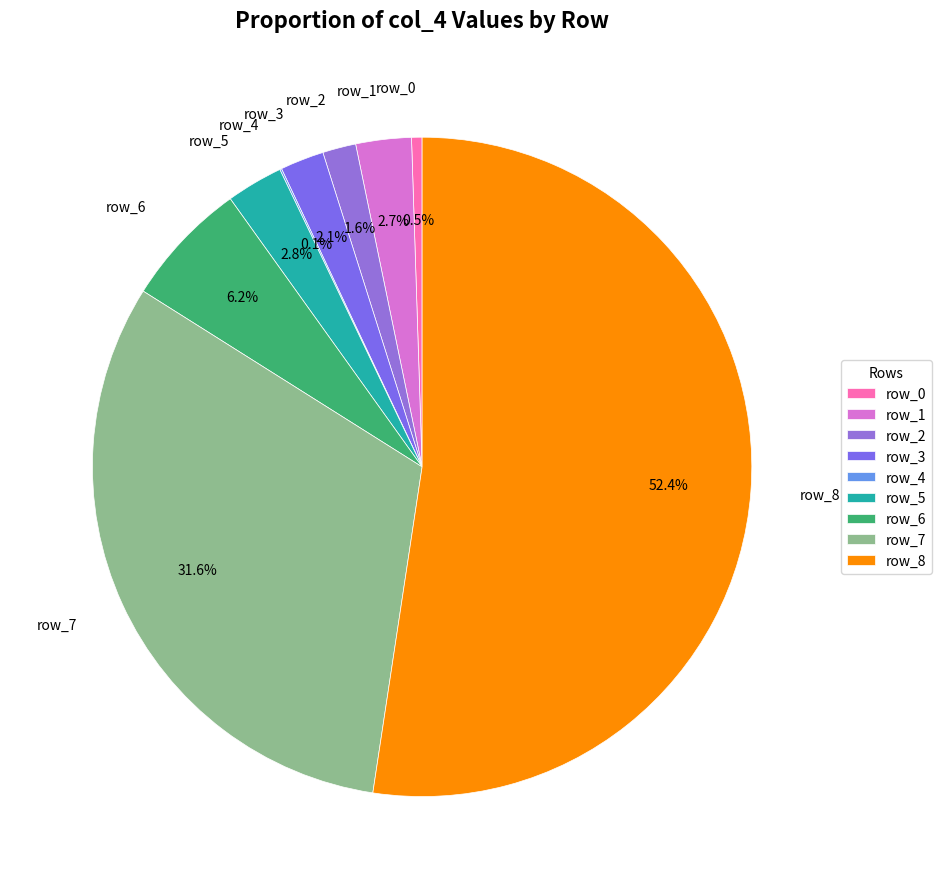

Which has a higher value, row_5 or row_6?

row_6